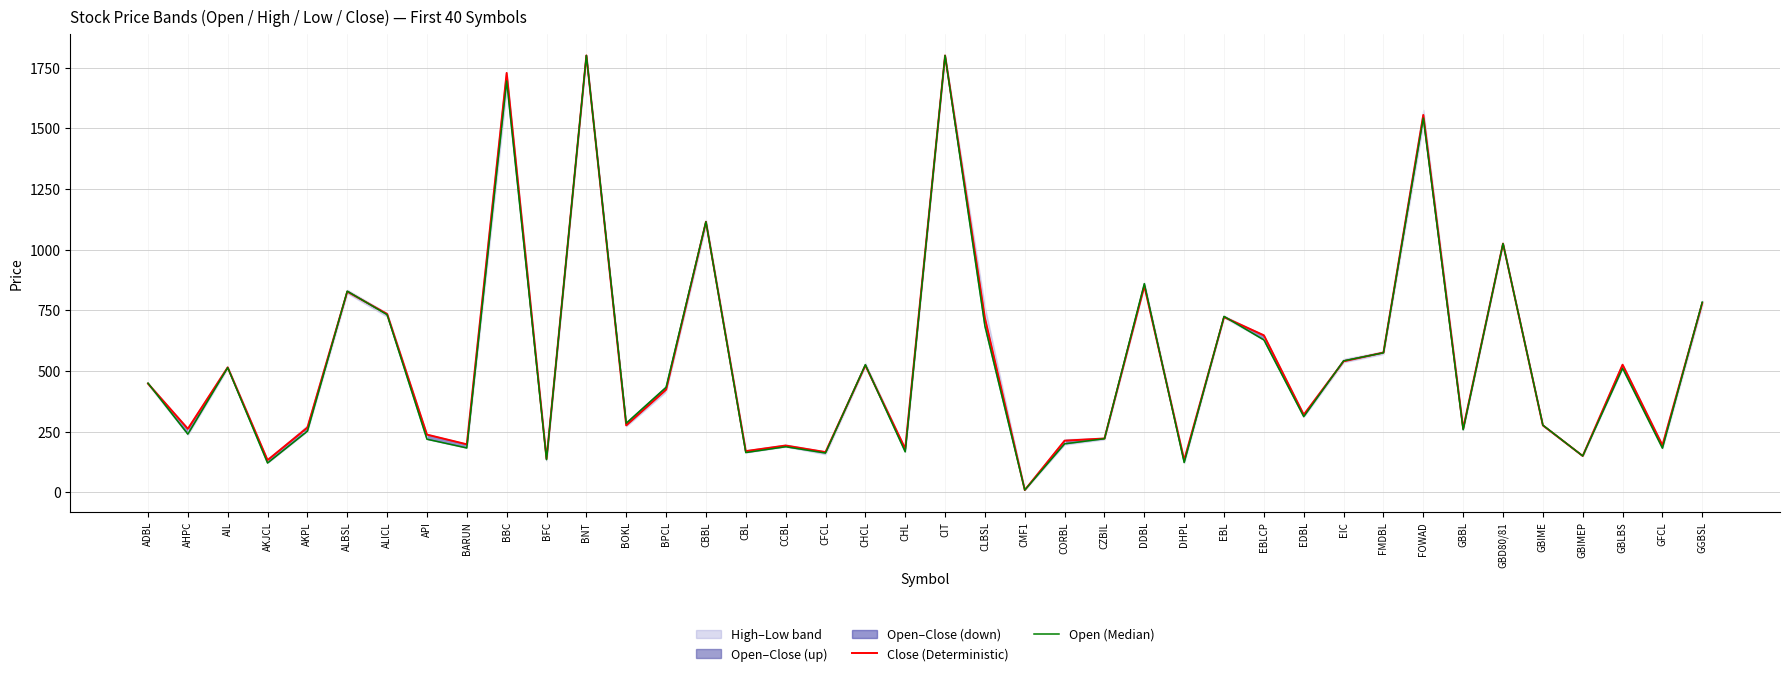

Between BBC and EBLCP, which series saw the biggest shift?

Close (Deterministic)